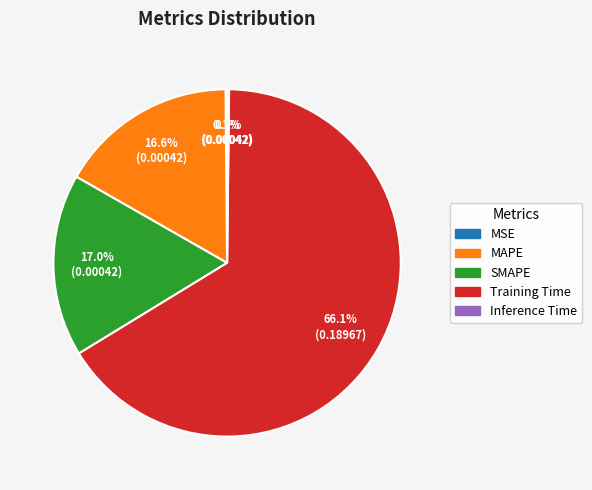

Does any single category account for the majority?

Yes